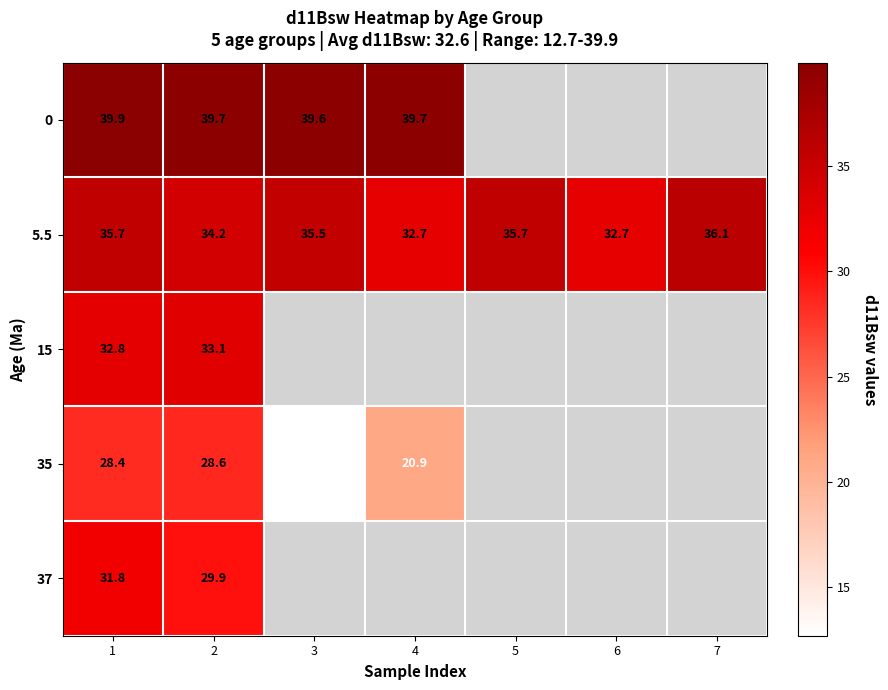

Is it true that 0 equals 39.6 at 3?

True